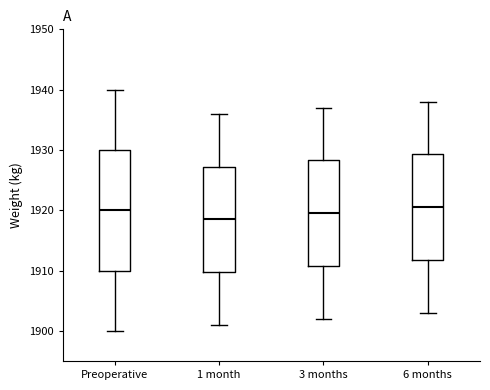

Reading left to right, transcribe this box plot: for each box, give where its median line is, the range the box spans, and where its two whiskers end, as read against the y-axis. The values are not printed on the chart, so give them approximately, as read against the axis.

Preoperative: median 1920, box 1910 to 1930, whiskers 1900 to 1940
1 month: median 1919, box 1910 to 1927, whiskers 1901 to 1936
3 months: median 1920, box 1911 to 1928, whiskers 1902 to 1937
6 months: median 1921, box 1912 to 1929, whiskers 1903 to 1938